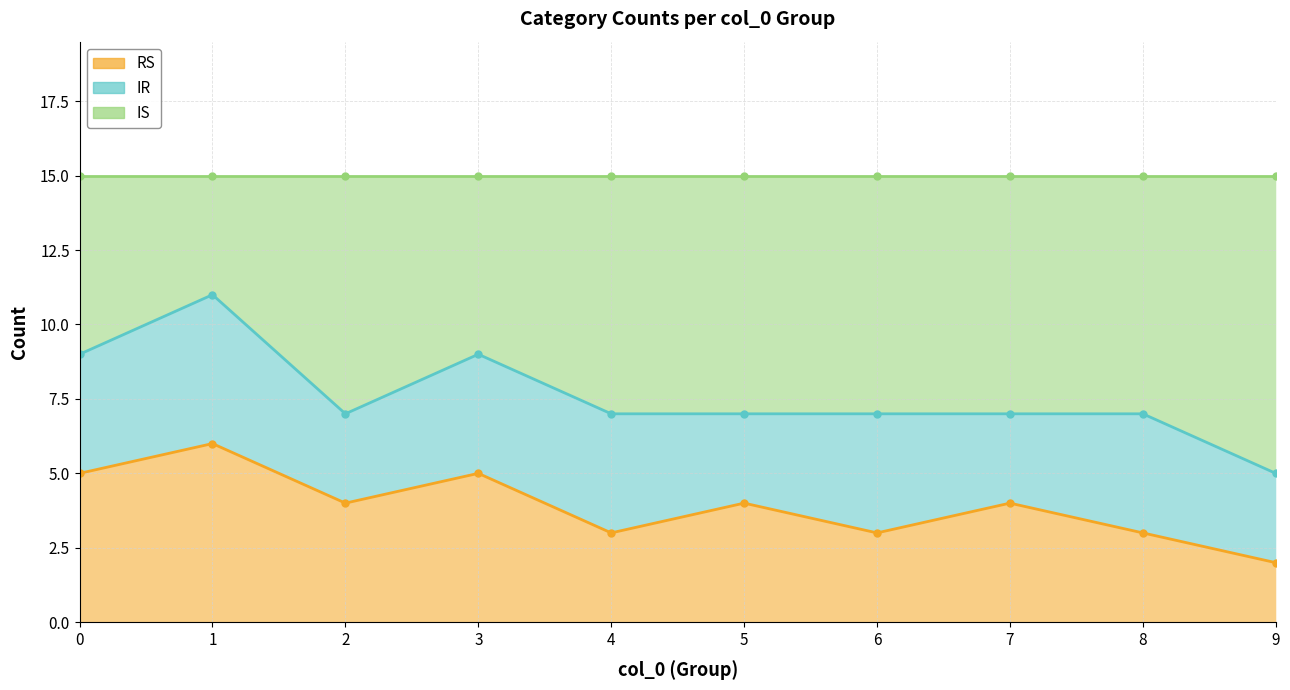

Does the chart display data point markers on the line(s)?

Yes